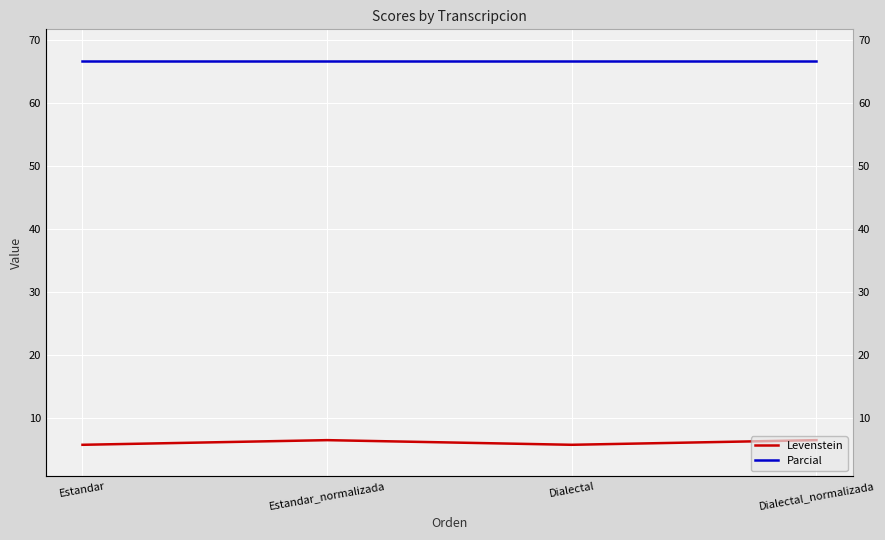

What is the minimum value shown in the chart?

5.7